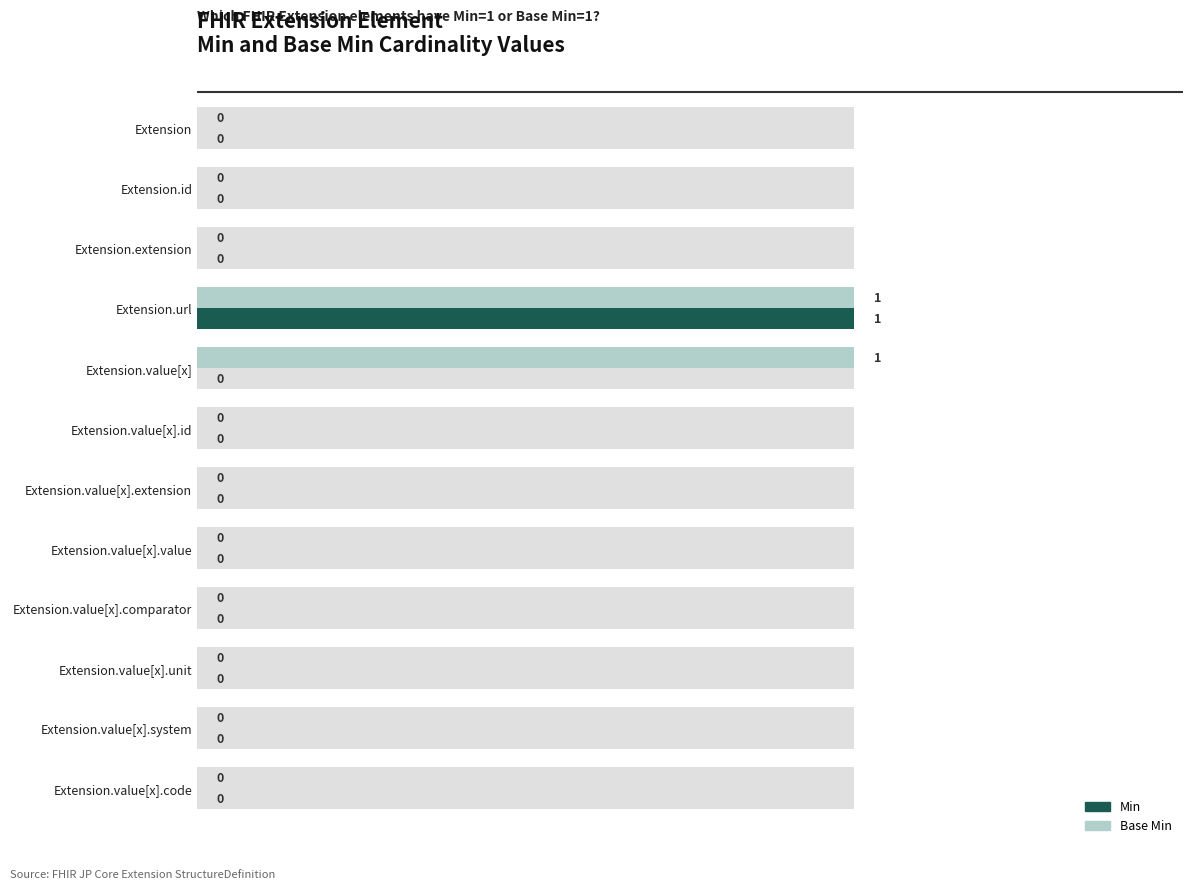

Does the chart contain stacked bars?

No